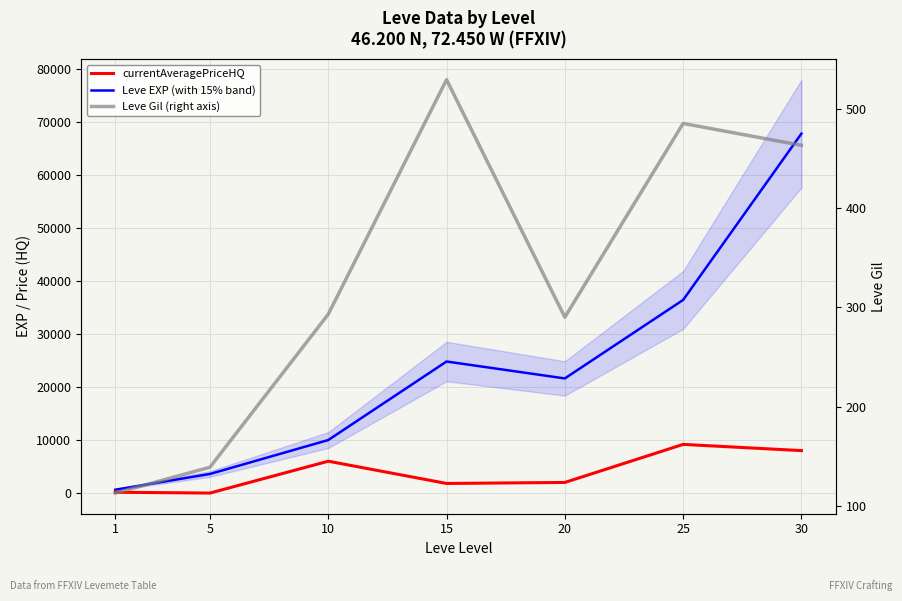

Rank the categories by currentAveragePriceHQ value from lowest to highest.

5, 1, 15, 20, 10, 30, 25